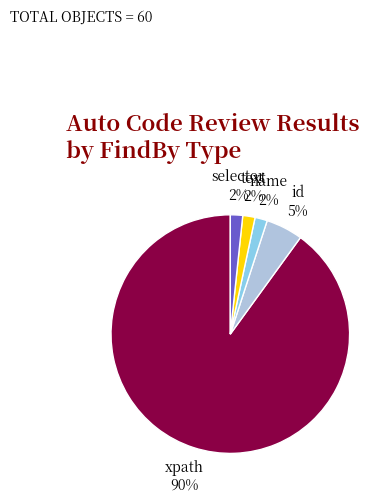

To the nearest percent, what is the average slice percentage?

20%